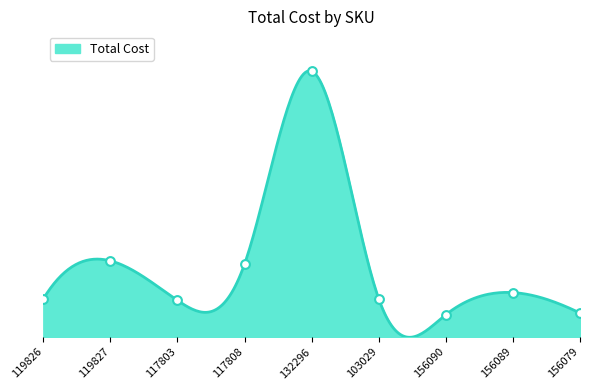

What is the ratio of the value at 156089 to the value at 156079?

1.9